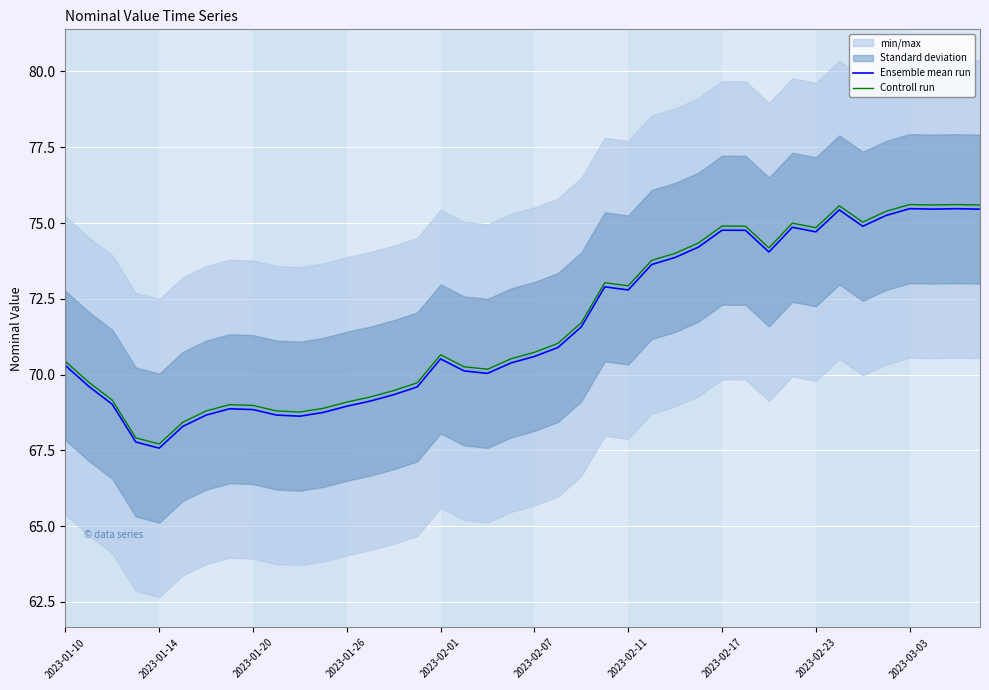

List the series in order of their overall mean, lowest first.

Ensemble mean run, Controll run